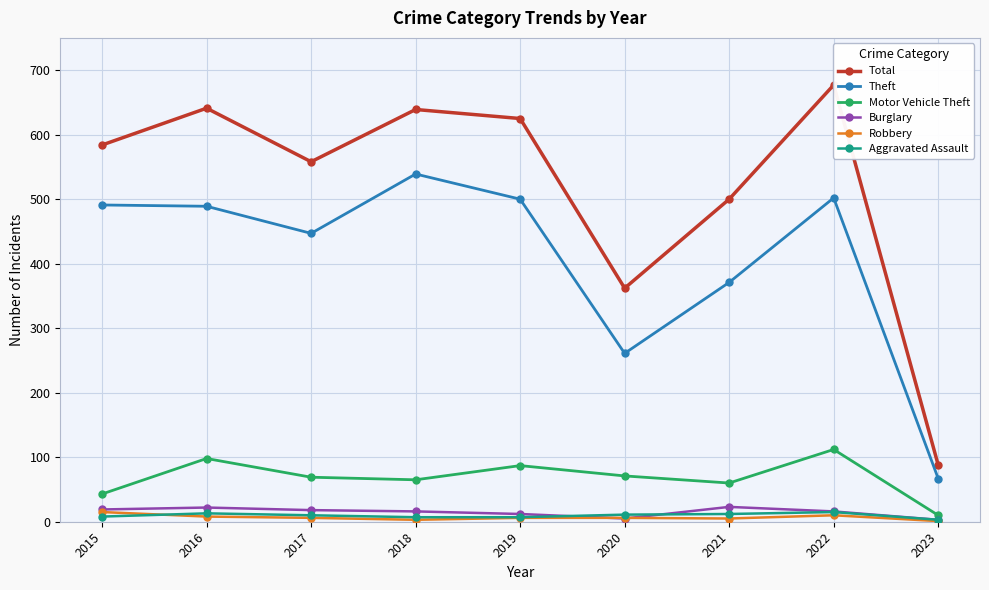

Between 2015 and 2023, which is larger?

2015